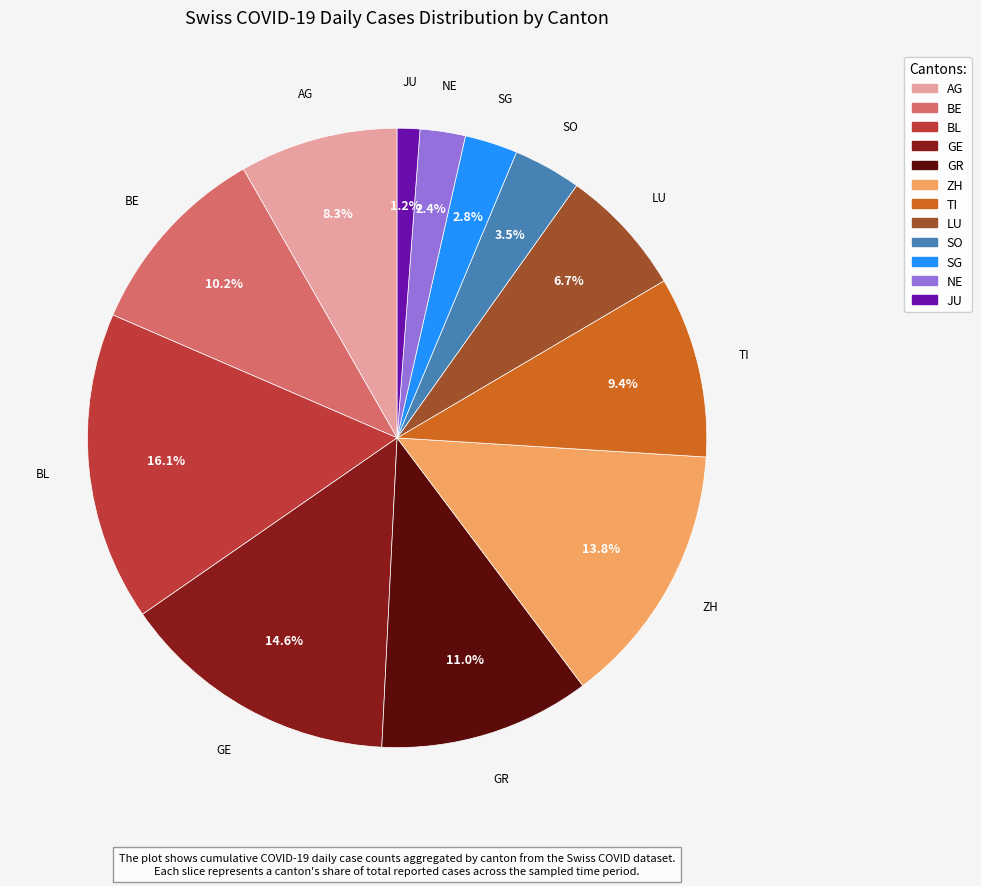

What is the ratio of the value at SO to the value at NE?

1.5